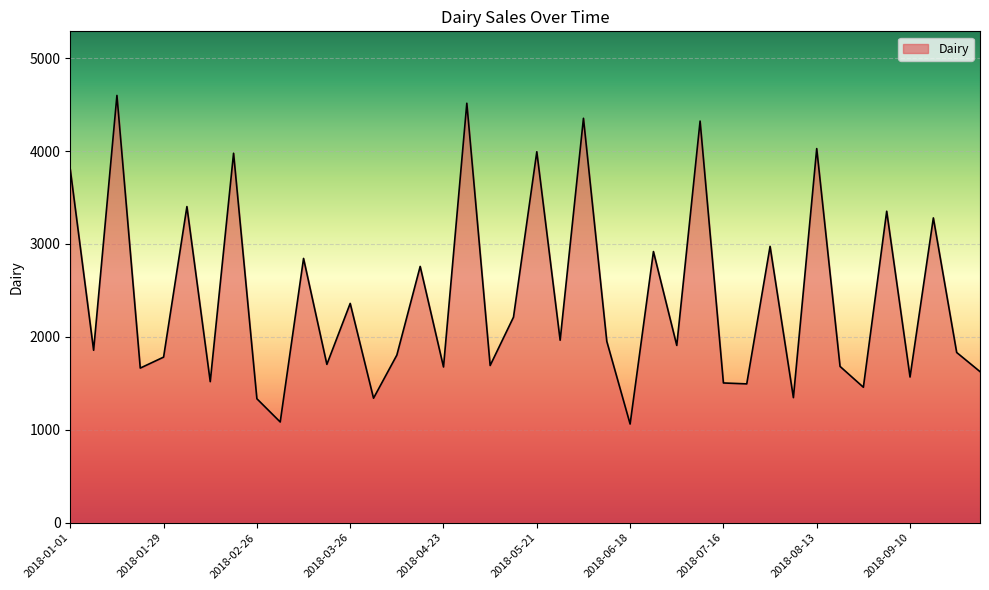

What is the difference between the maximum and minimum values?

3536